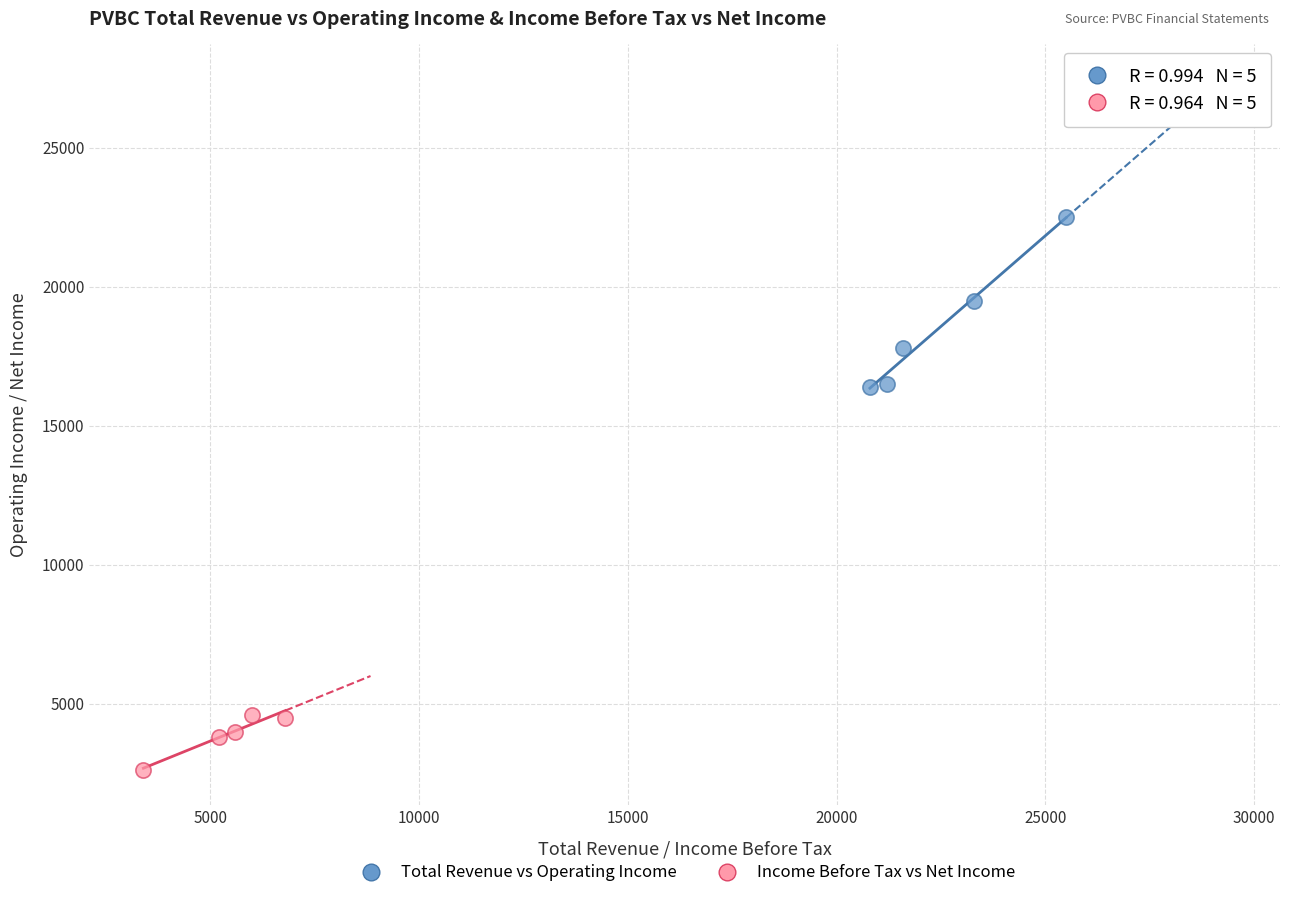

Which series has the widest spread of Y values?

Total Revenue vs Operating Income